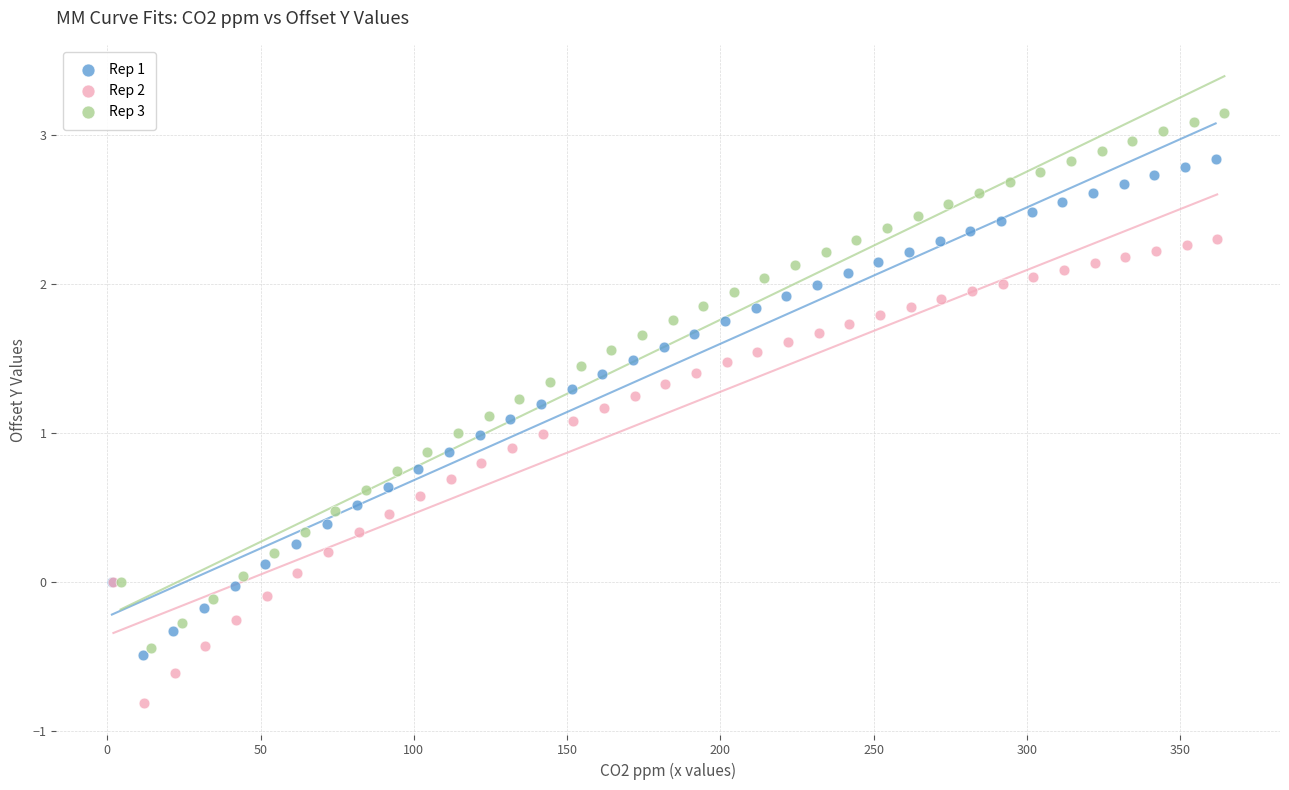

Which series has the widest spread of Y values?

Rep 3